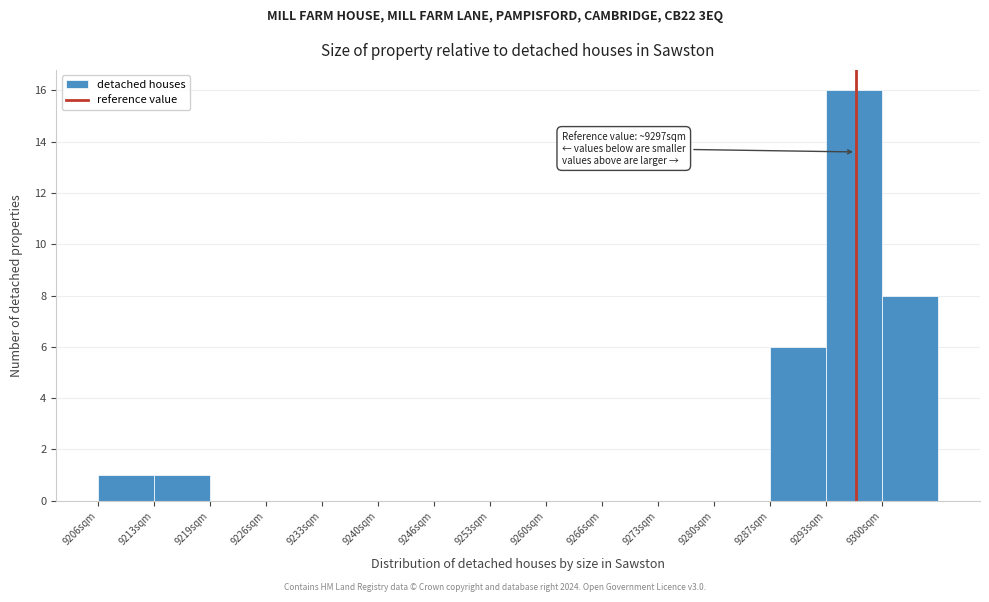

Over which range of the x-axis is the bar tallest?

9293 to 9300